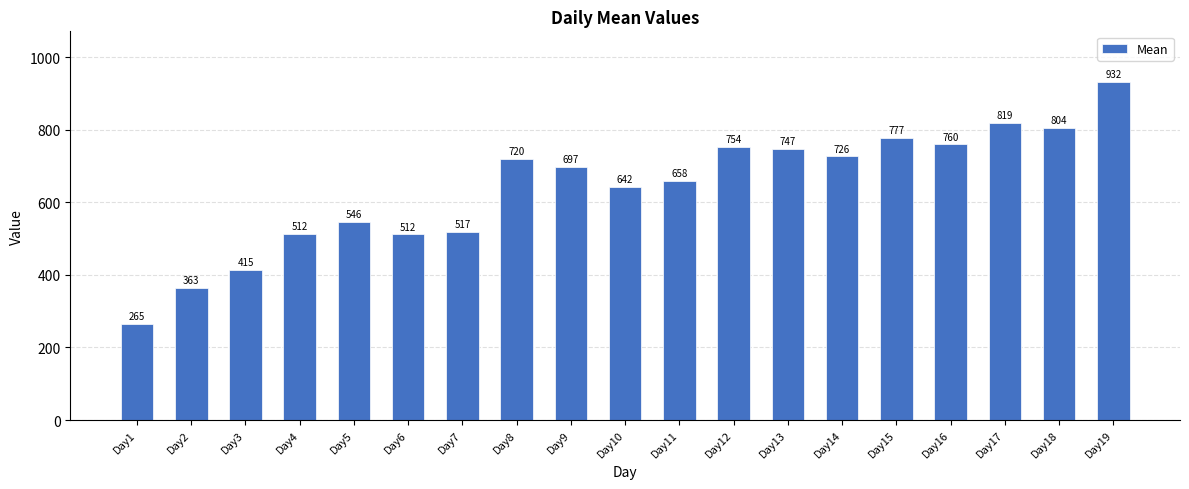

How many bars are there in total?

19